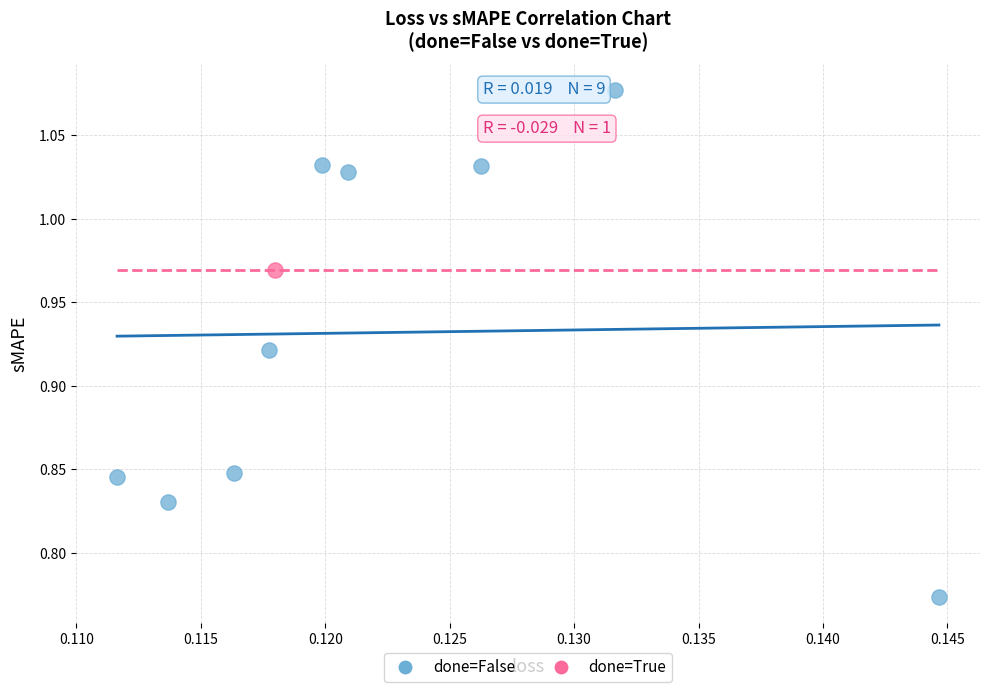

What are all the series names shown in the legend?

done=False, done=True